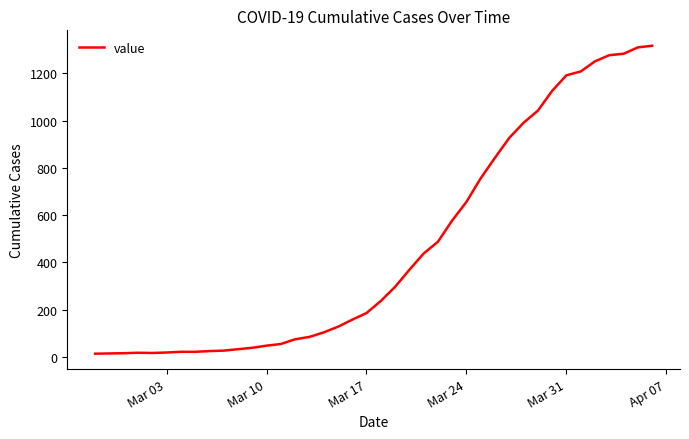

What is the difference between the maximum and minimum values?

1304